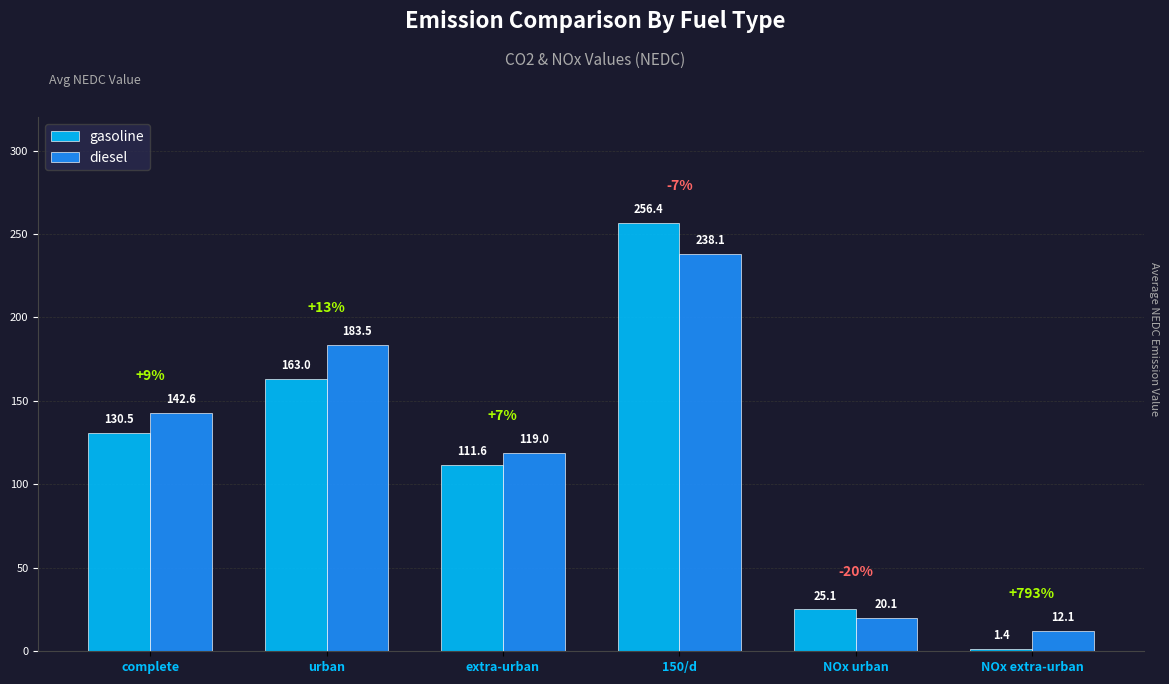

At how many categories does at least one series exceed 10?

6